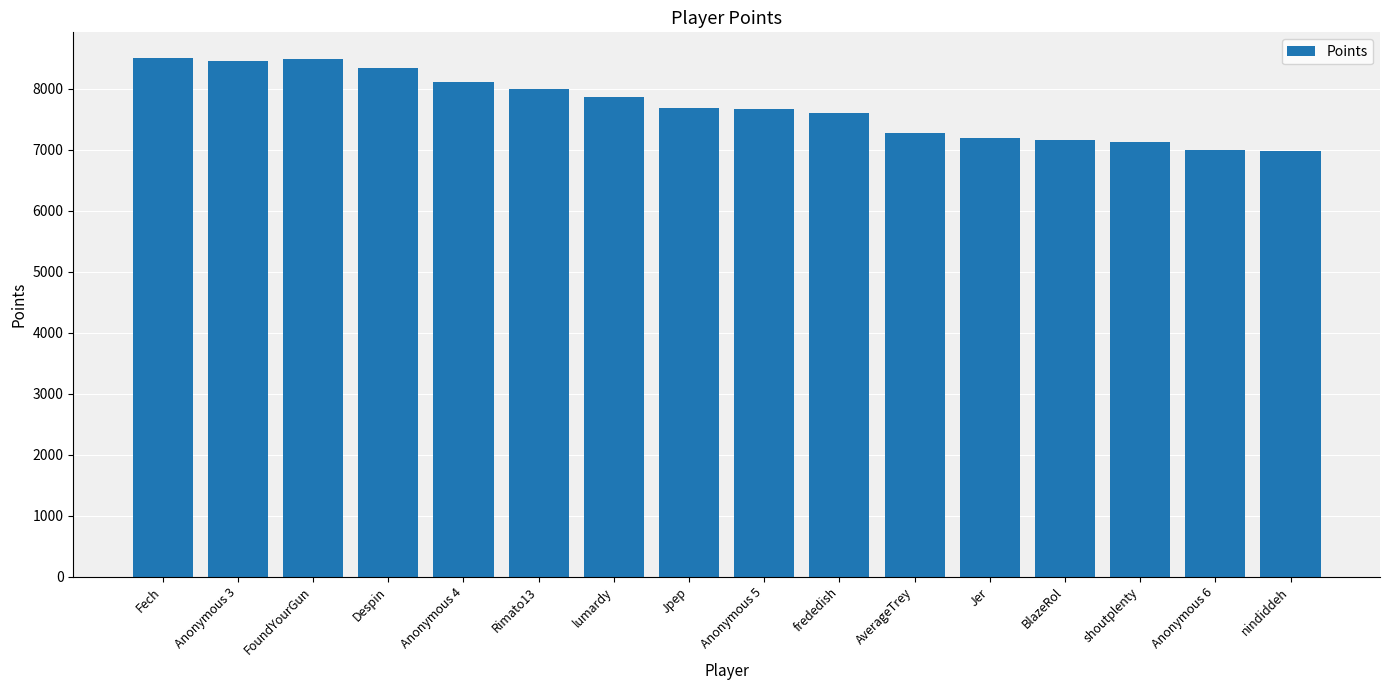

Does the chart contain any negative values?

No